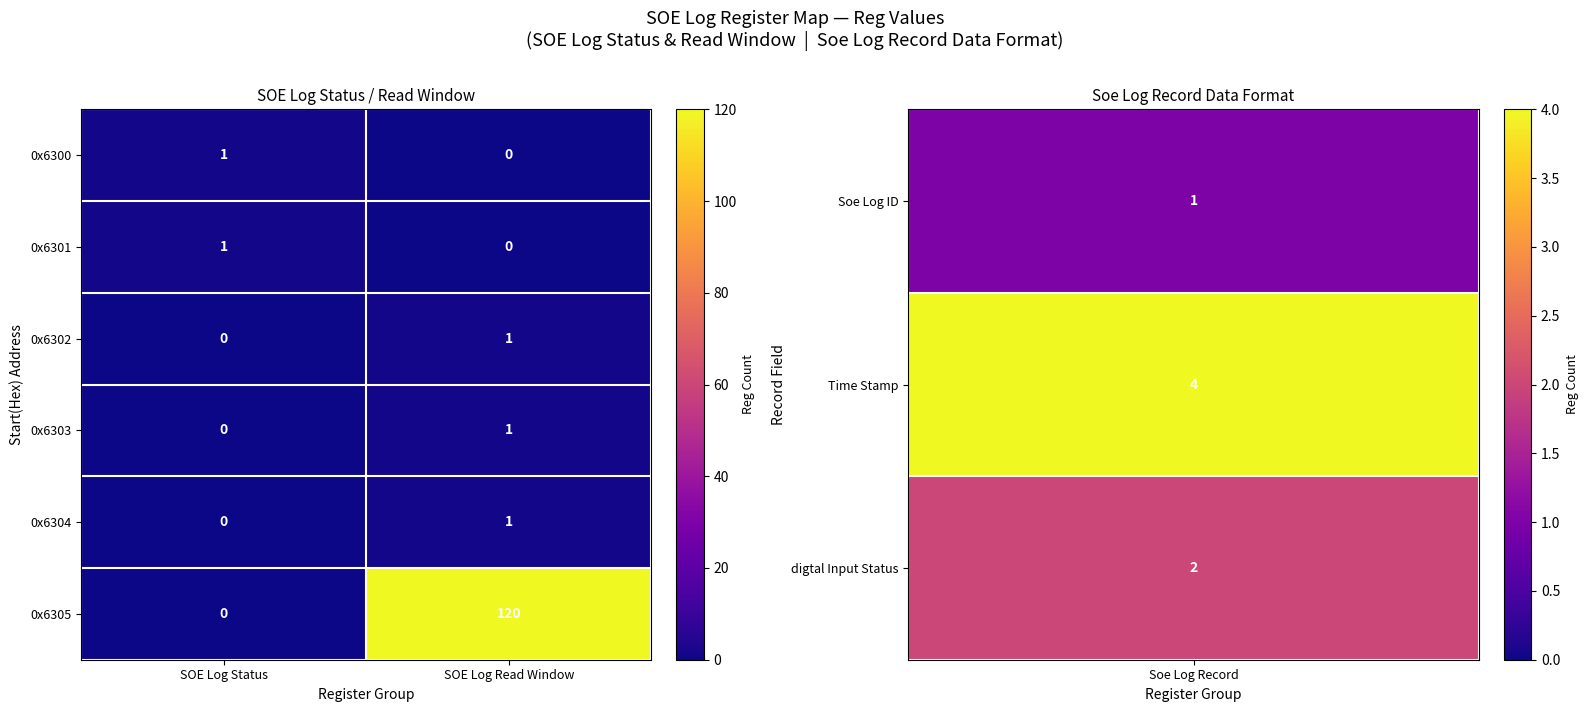

What is the spread (max minus min) of values at SOE Log Read Window?

120